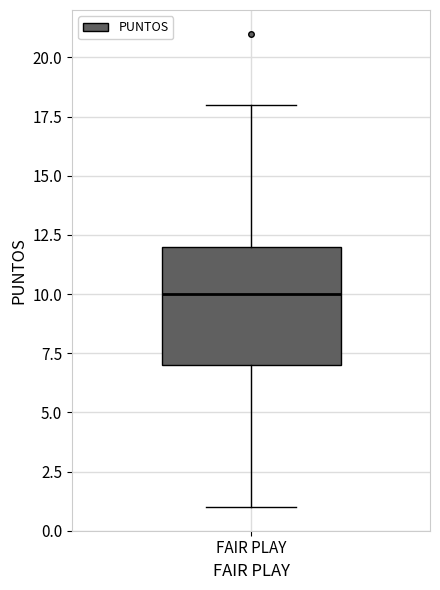

Transcribe this box plot: give where the median line is, the range the box spans, and where the two whiskers end, as read against the y-axis. The values are not printed on the chart, so give them approximately, as read against the axis.

median 10, box 7 to 12, whiskers 1 to 18